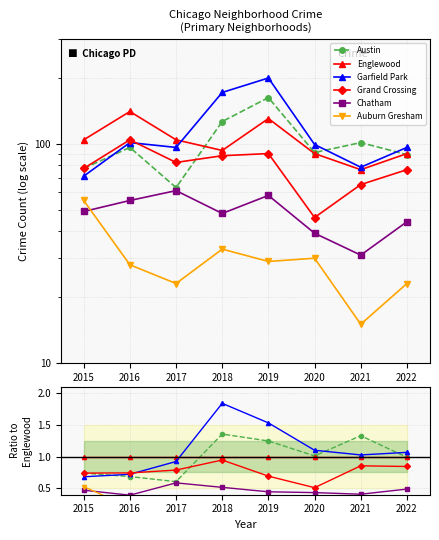

What are all the series names shown in the legend?

Austin, Englewood, Garfield Park, Grand Crossing, Chatham, Auburn Gresham